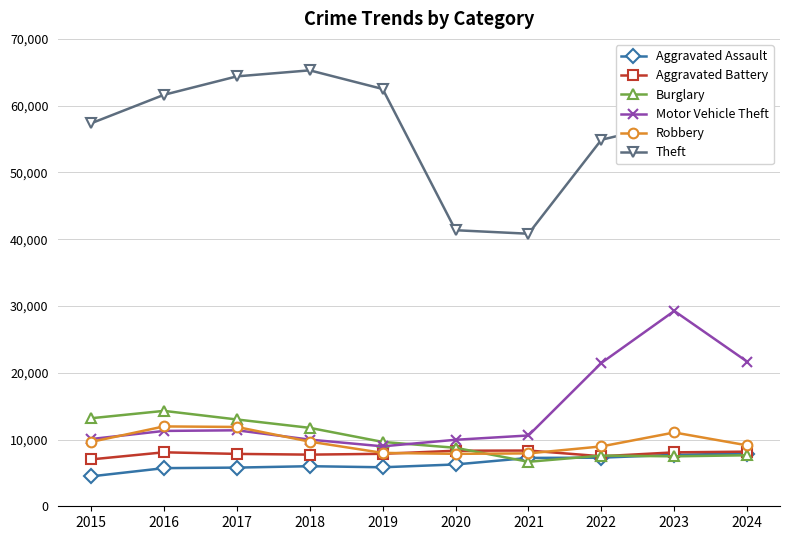

True or false: Aggravated Assault and Motor Vehicle Theft cross at least once.

False